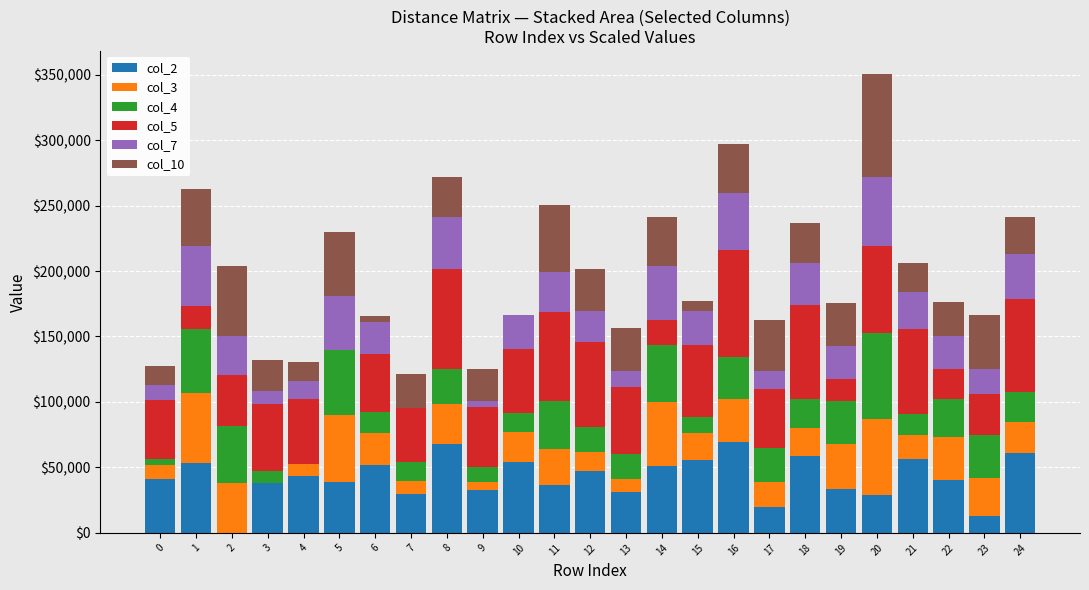

What is the maximum value for col_2?

69300.0